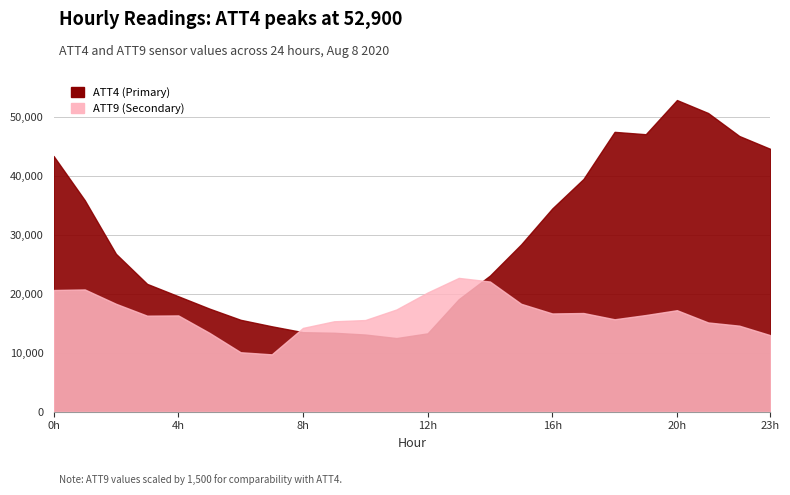

What is the sum of the ATT9 values at 17 and 6?

17.9